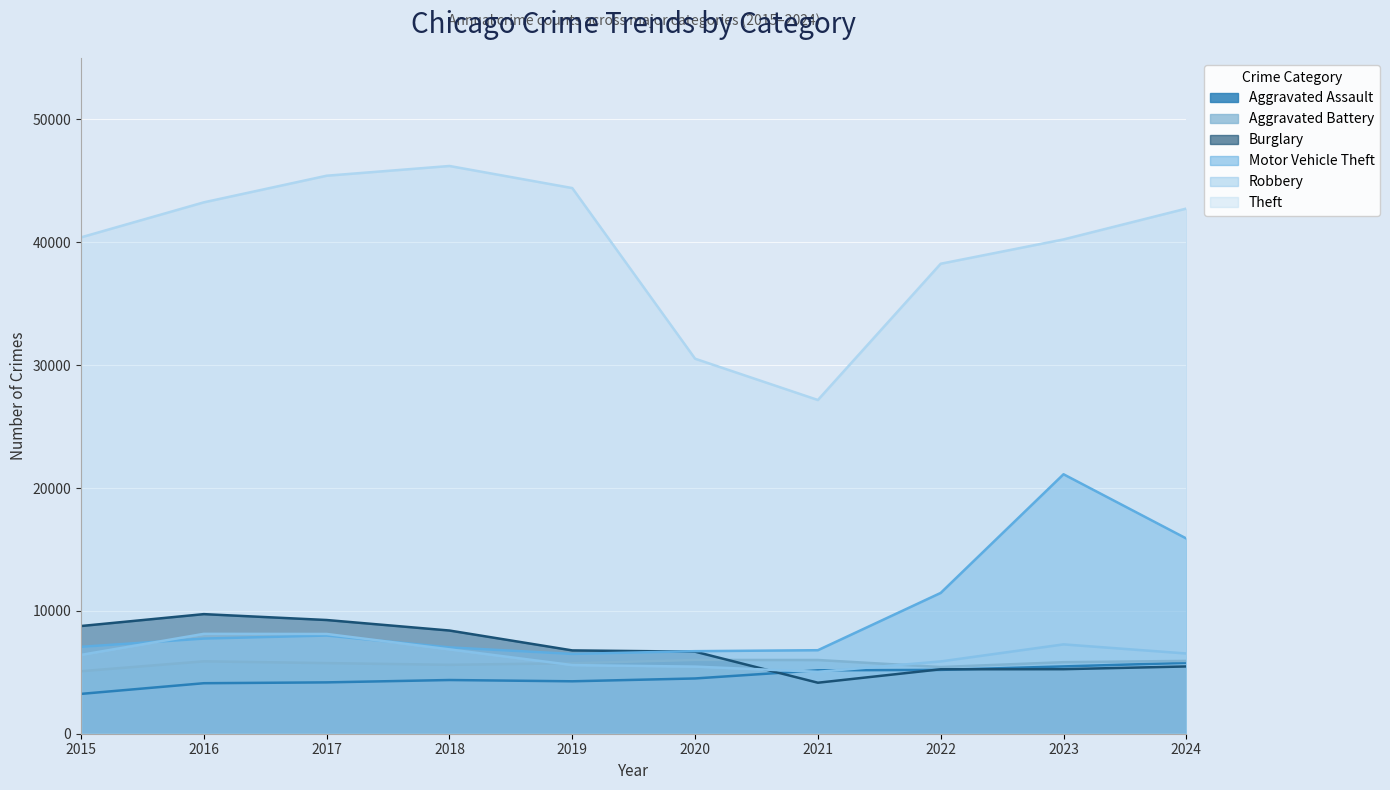

How many values in the Burglary series are below 6781?

5